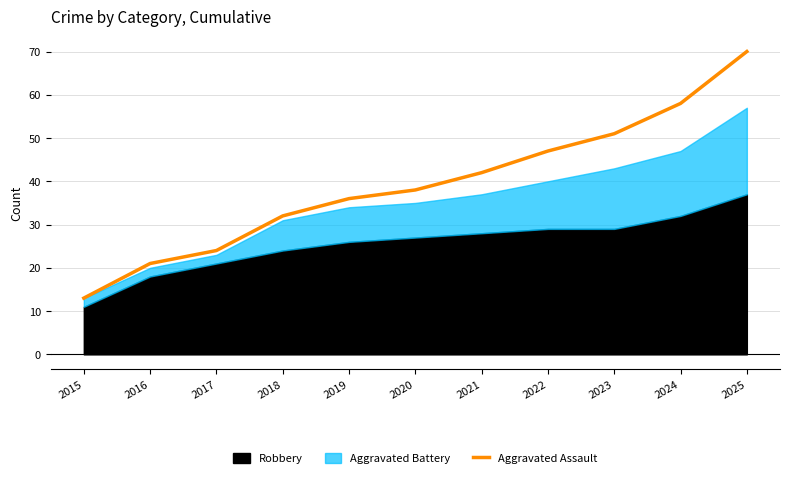

The Aggravated Assault series shows 13 at 2020. True or false?

False